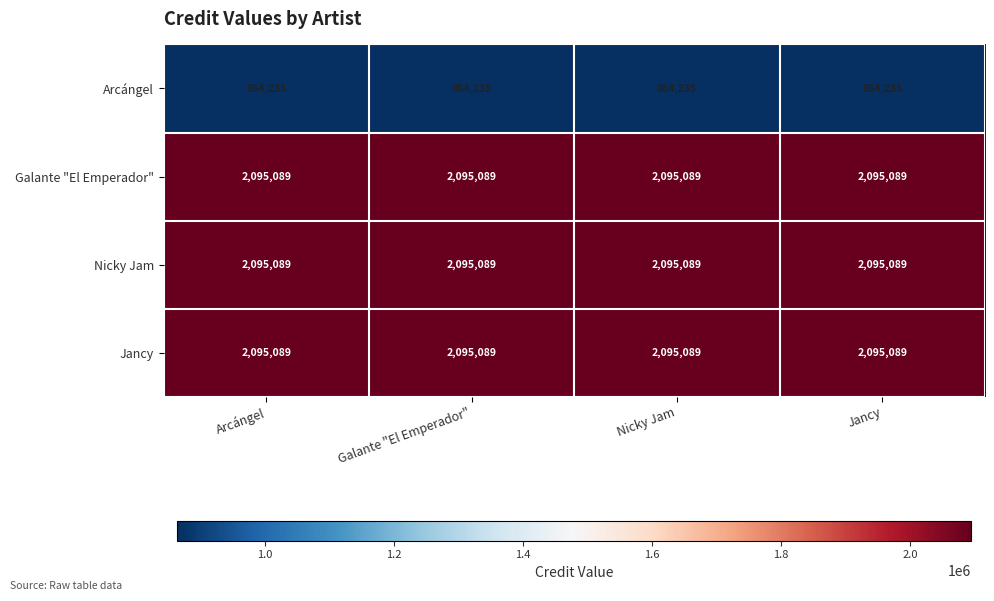

Read the Nicky Jam value at Jancy.

2095089